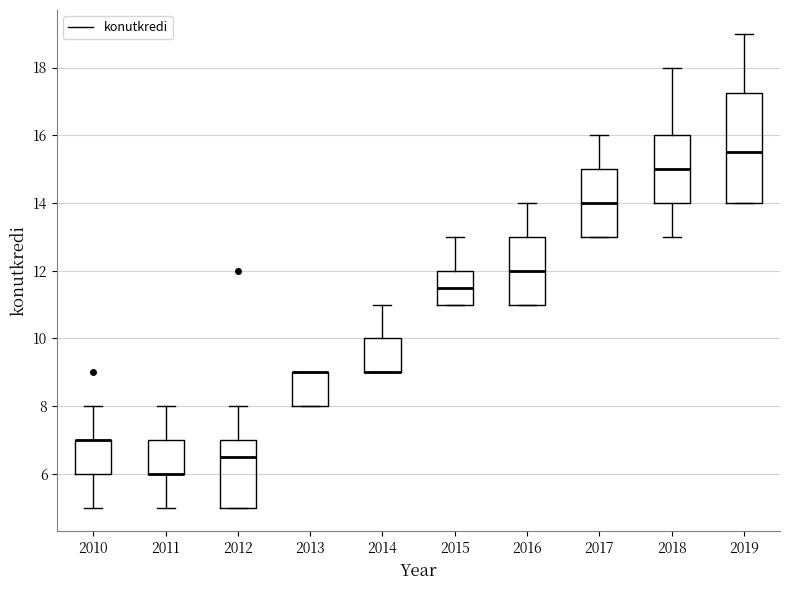

Which box is the tallest, from its lower edge to its upper edge?

2019